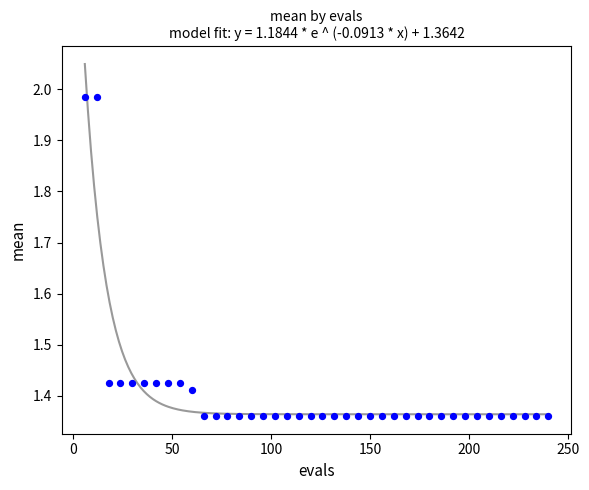

What is the range of Y values (max minus min)?

0.6